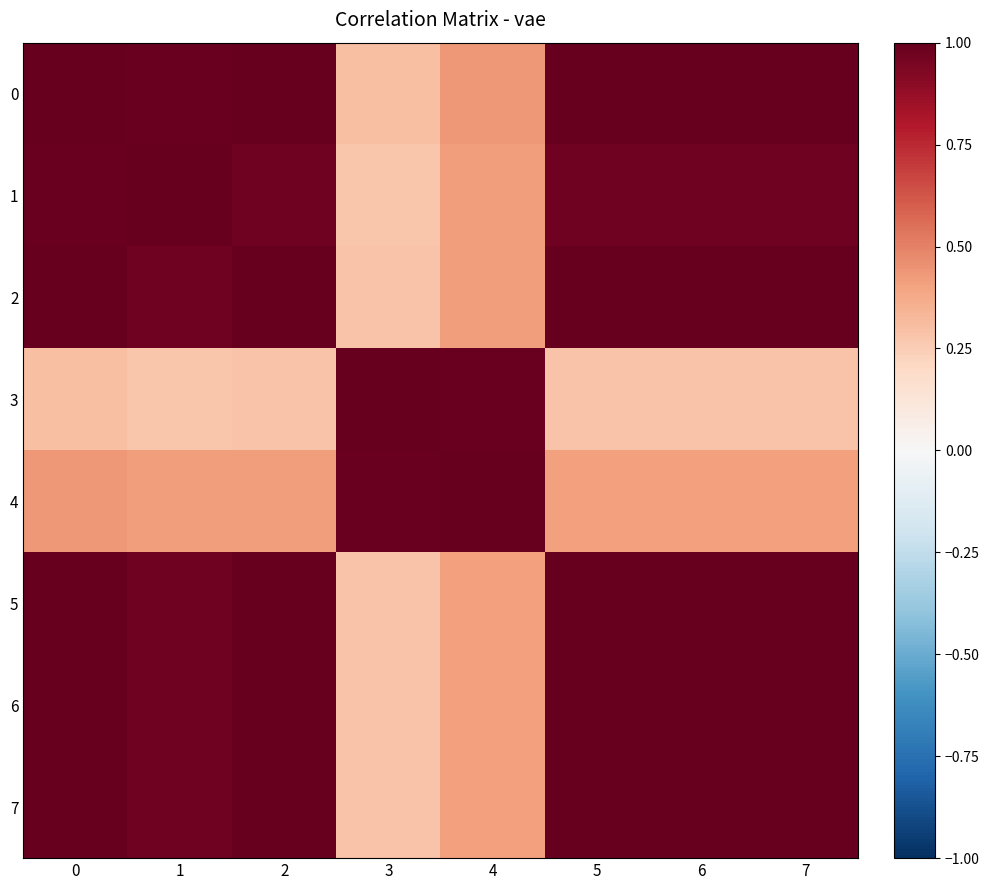

At which category does the chart reach its minimum across all series?

1